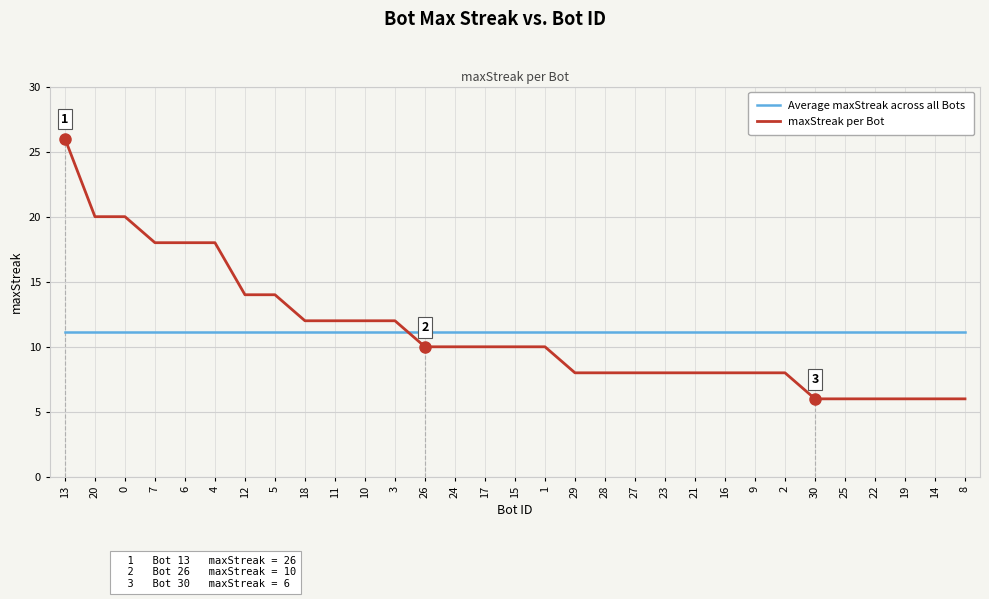

What are all the series names shown in the legend?

Average maxStreak across all Bots, maxStreak per Bot